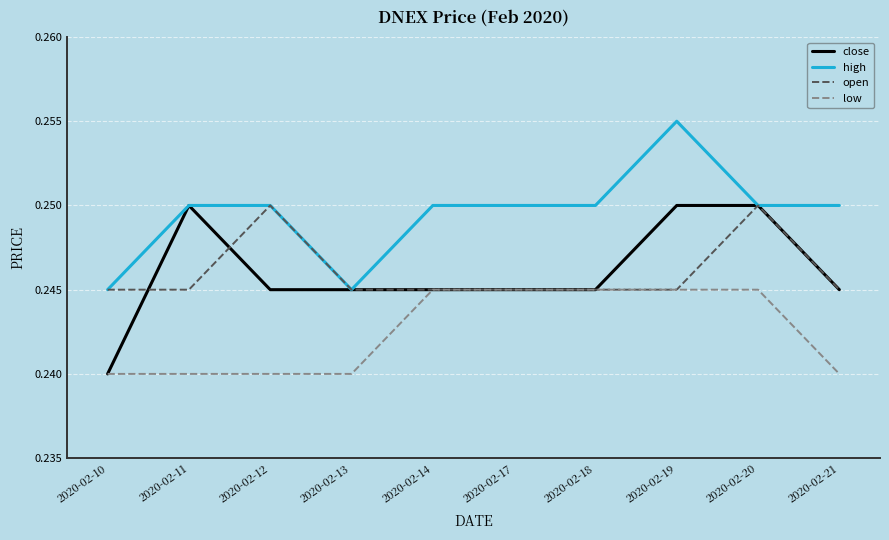

Is this an area chart (filled region under the line)?

No